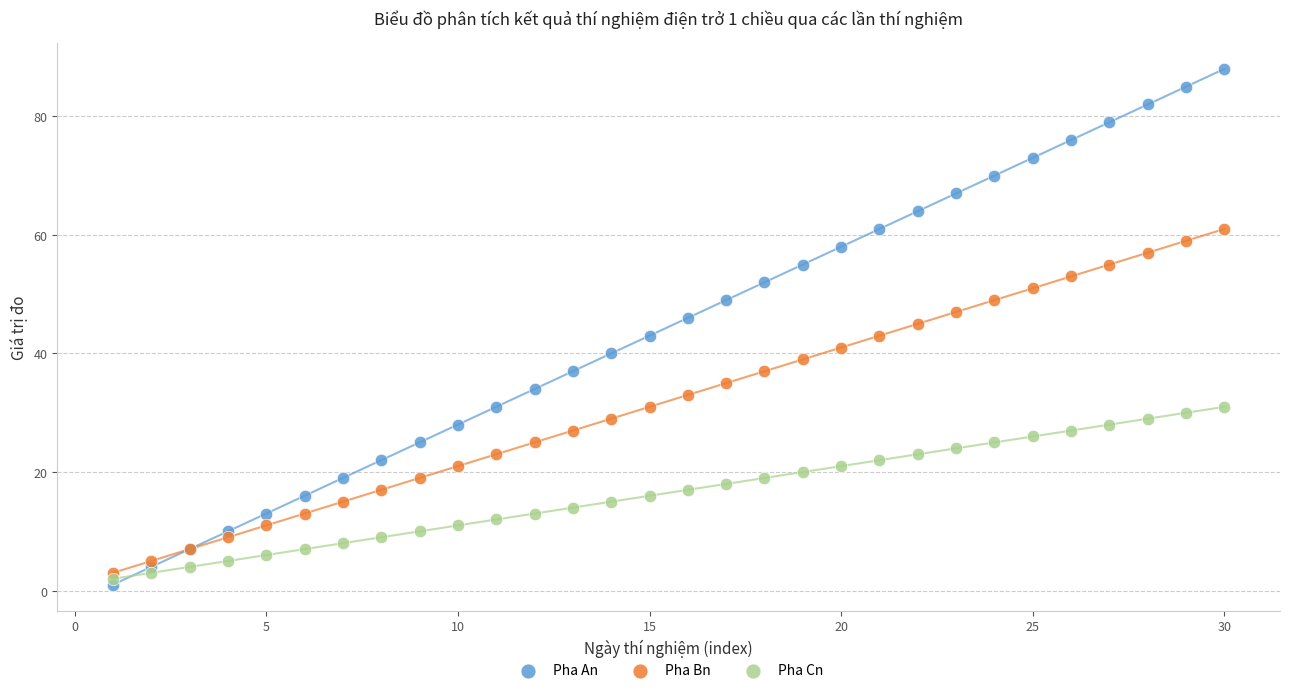

What is the X range (max minus min) for the scatter plot?

29